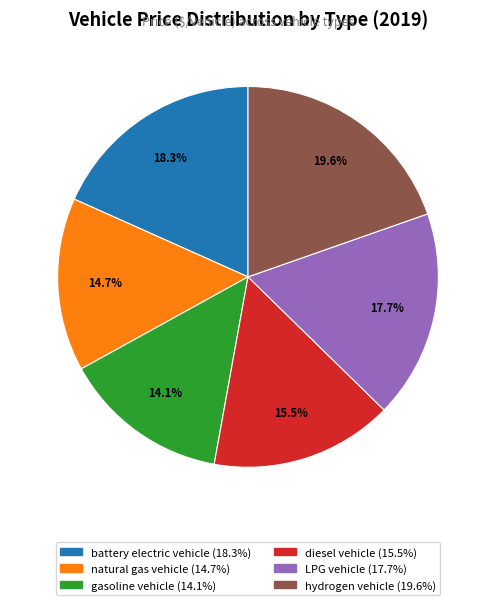

Which category has the smallest portion of the pie?

gasoline vehicle